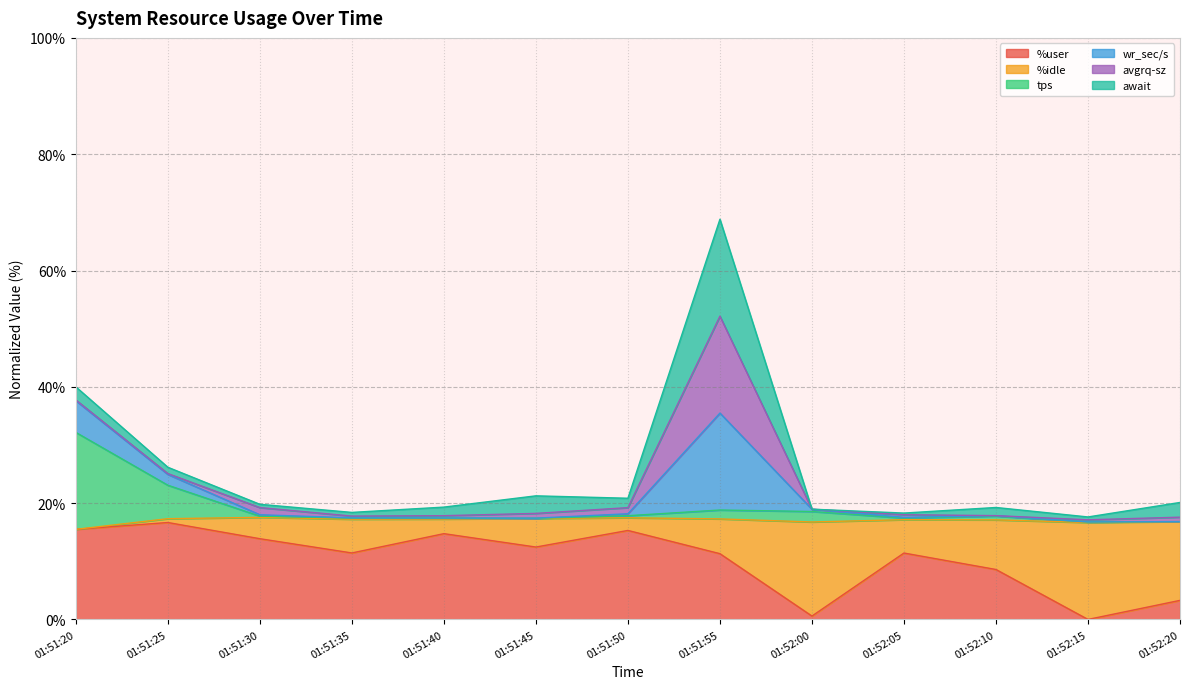

What is the highest value of the %user series?

16.7